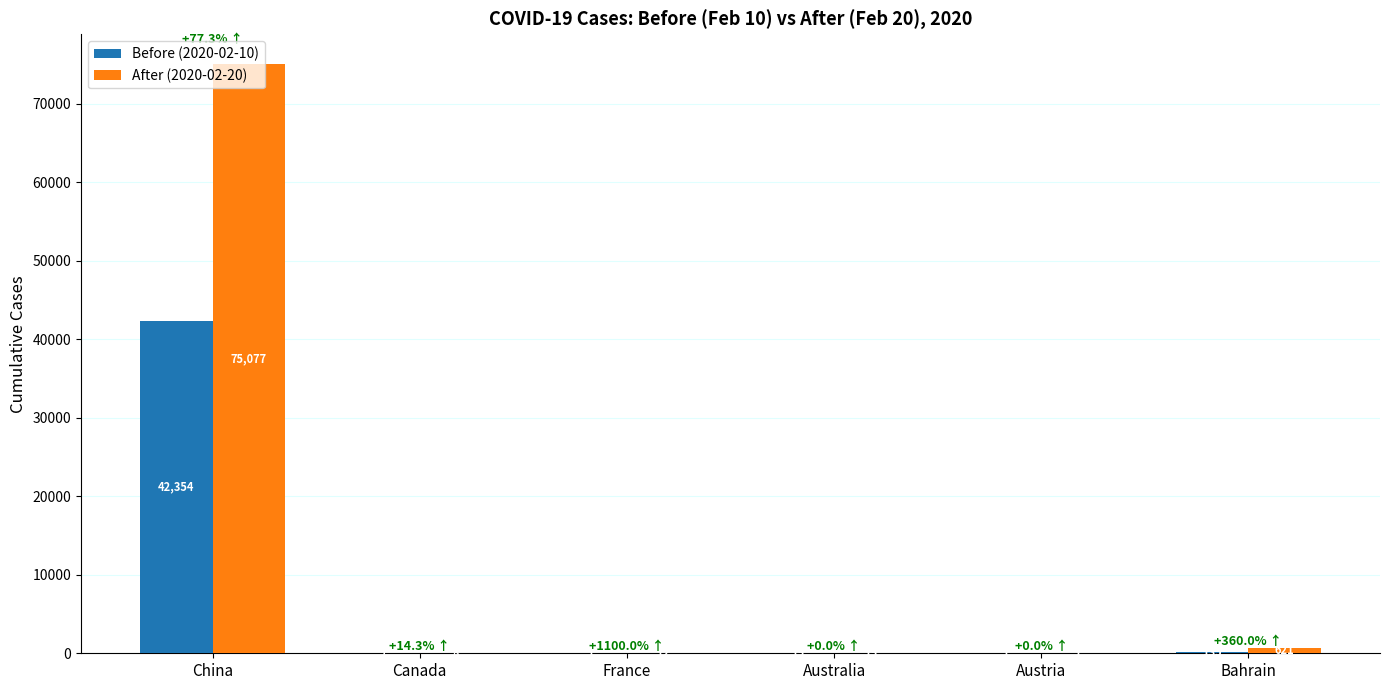

Count the number of data series in this chart.

2